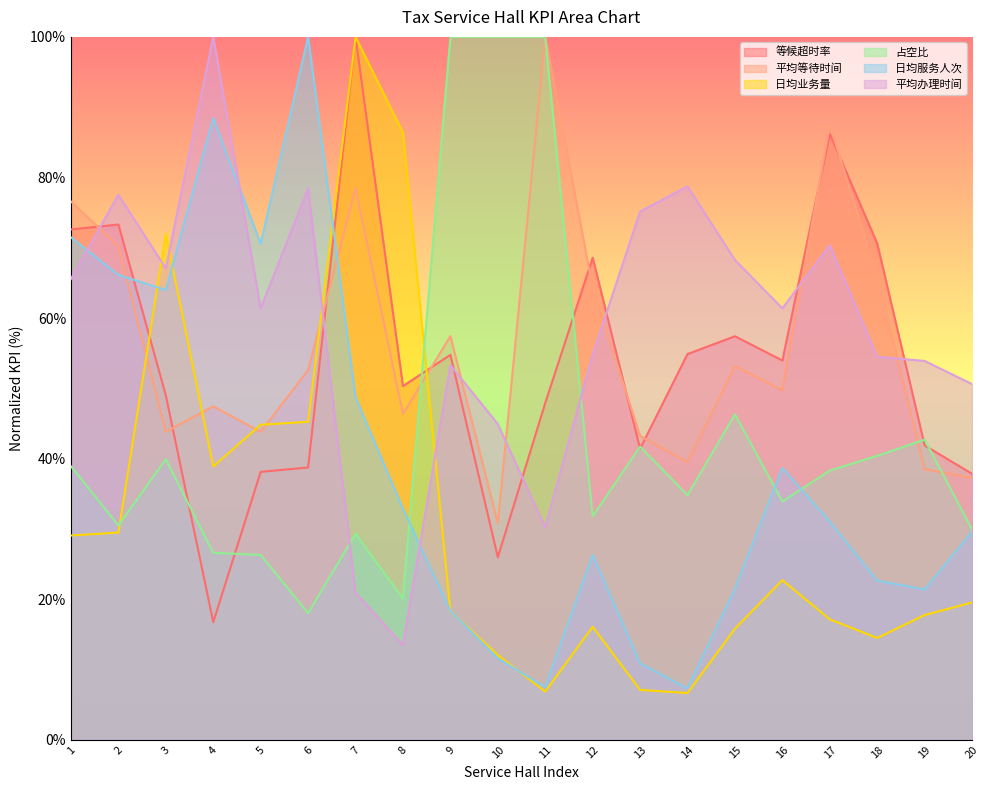

At which label is 等候超时率 closest to 58?

15